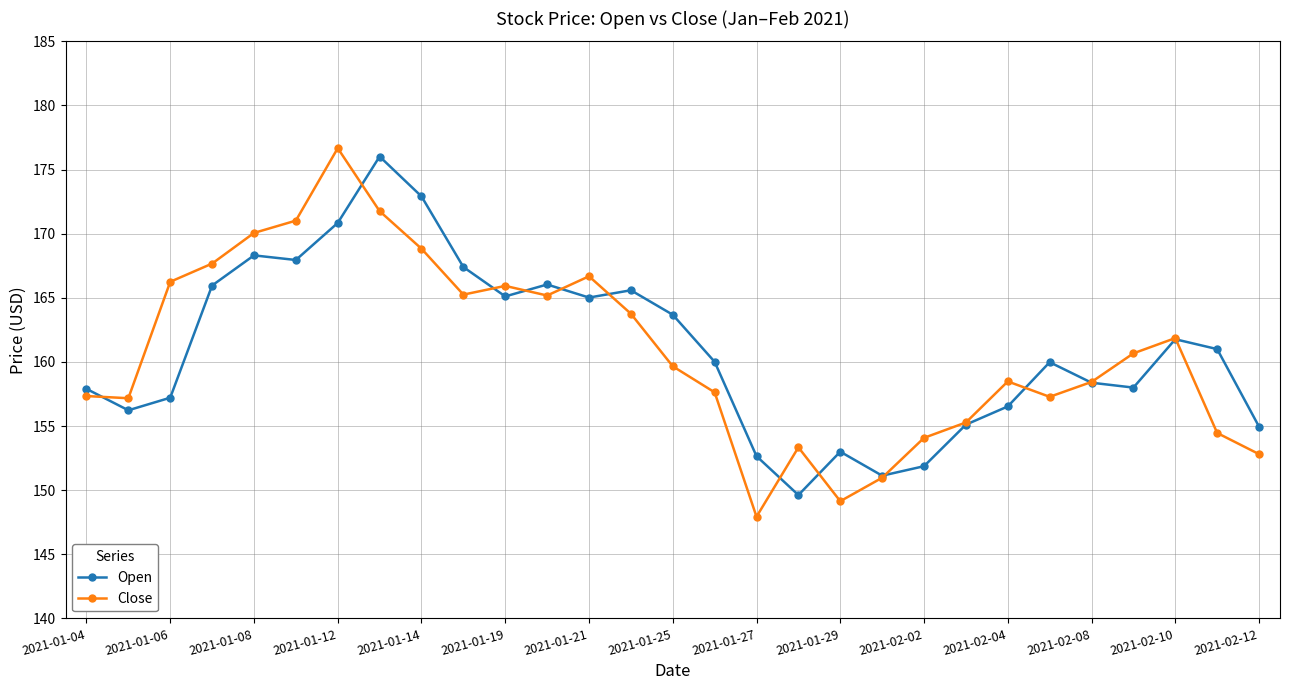

Does the chart have visible grid lines?

Yes